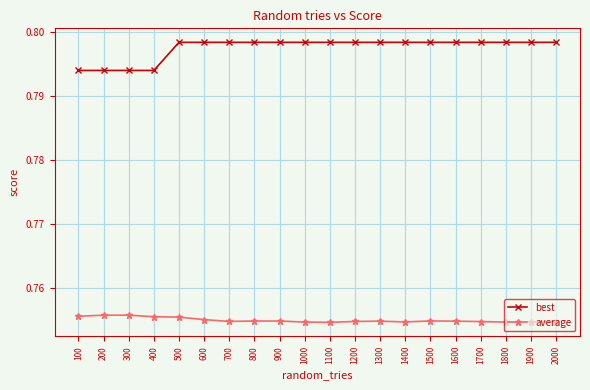

How many best values are between 0 and 1?

20